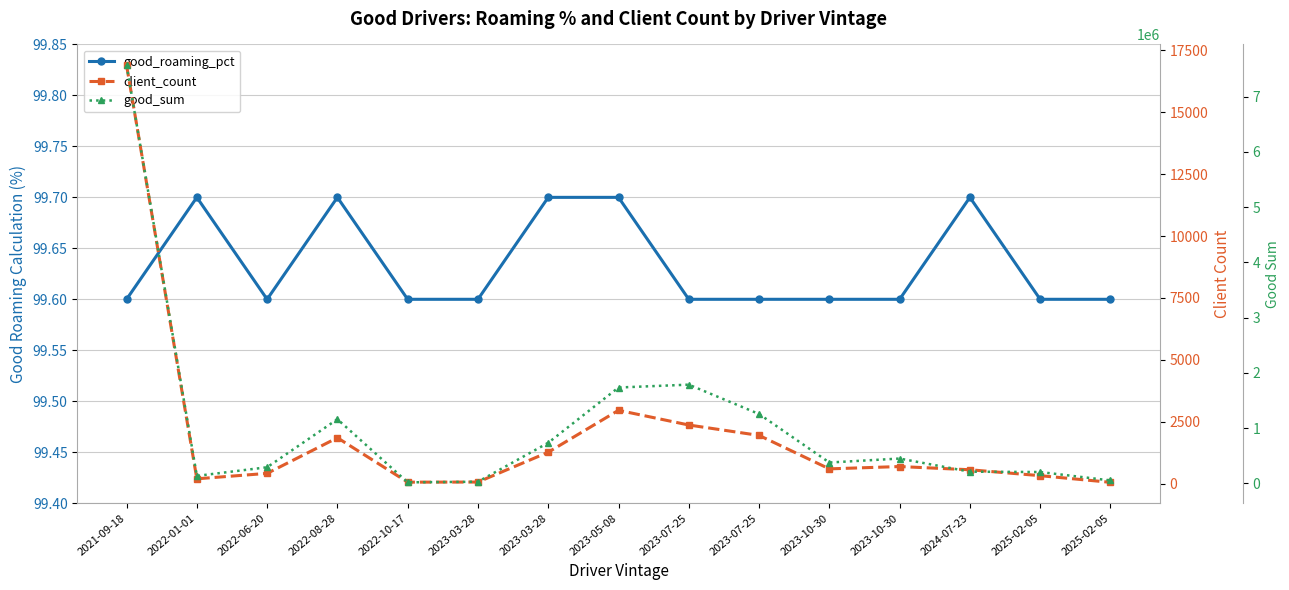

Reading left to right, list all the values displayed in this chart.

good_roaming_pct: 2021-09-18=99.6	2022-01-01=99.7	2022-06-20=99.6	2022-08-28=99.7	2022-10-17=99.6	2023-03-28=99.6	2023-03-28=99.7	2023-05-08=99.7	2023-07-25=99.6	2023-07-25=99.6	2023-10-30=99.6	2023-10-30=99.6	2024-07-23=99.7	2025-02-05=99.6	2025-02-05=99.6
client_count: 2021-09-18=16900.0	2022-01-01=192.0	2022-06-20=412.0	2022-08-28=1850.0	2022-10-17=57.0	2023-03-28=61.0	2023-03-28=1266.0	2023-05-08=2960.0	2023-07-25=2366.0	2023-07-25=1946.0	2023-10-30=594.0	2023-10-30=688.0	2024-07-23=558.0	2025-02-05=319.0	2025-02-05=50.0
good_sum: 2021-09-18=7568454.0	2022-01-01=134169.0	2022-06-20=290468.0	2022-08-28=1159949.0	2022-10-17=17609.0	2023-03-28=28296.0	2023-03-28=733616.0	2023-05-08=1734330.0	2023-07-25=1786148.0	2023-07-25=1254472.0	2023-10-30=376240.0	2023-10-30=448248.0	2024-07-23=210370.0	2025-02-05=204134.0	2025-02-05=51569.0